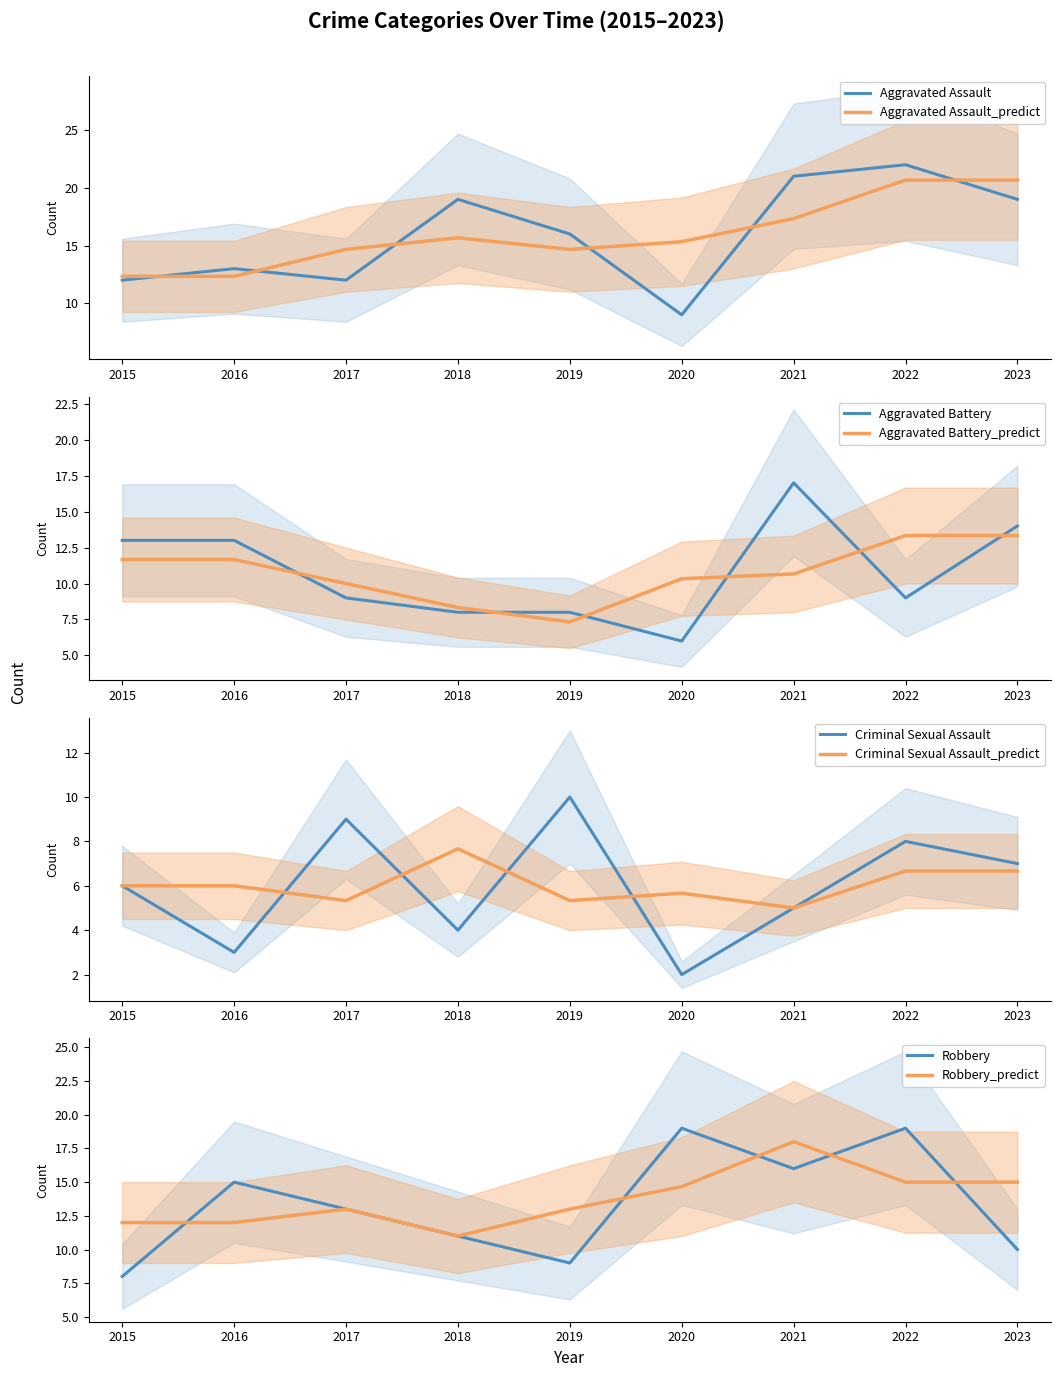

What is the difference between the second highest and second lowest values in the Aggravated Assault series?

9.0